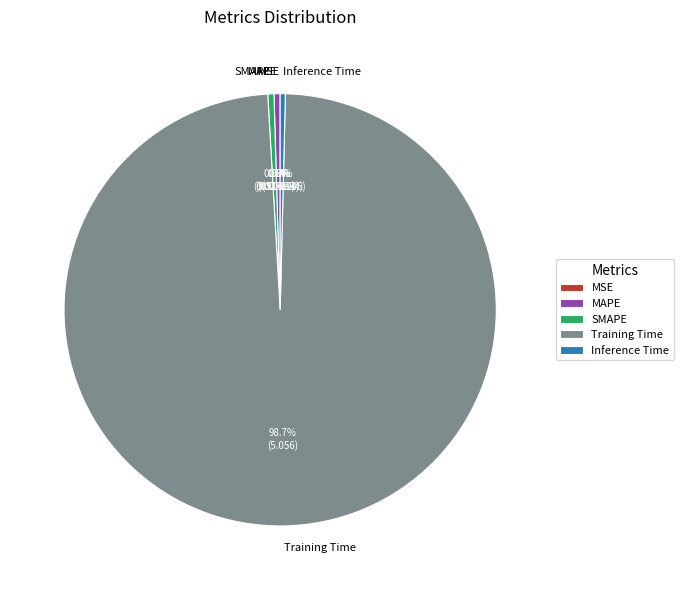

What is the largest slice in the pie chart?

Training Time